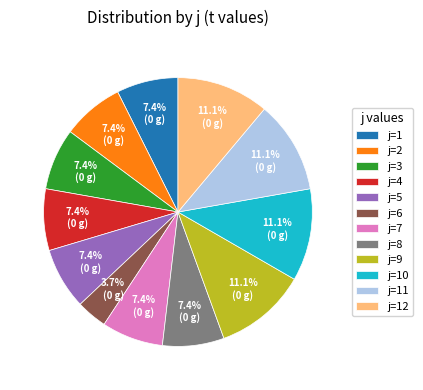

Does j=6 account for over 50% of the chart?

No